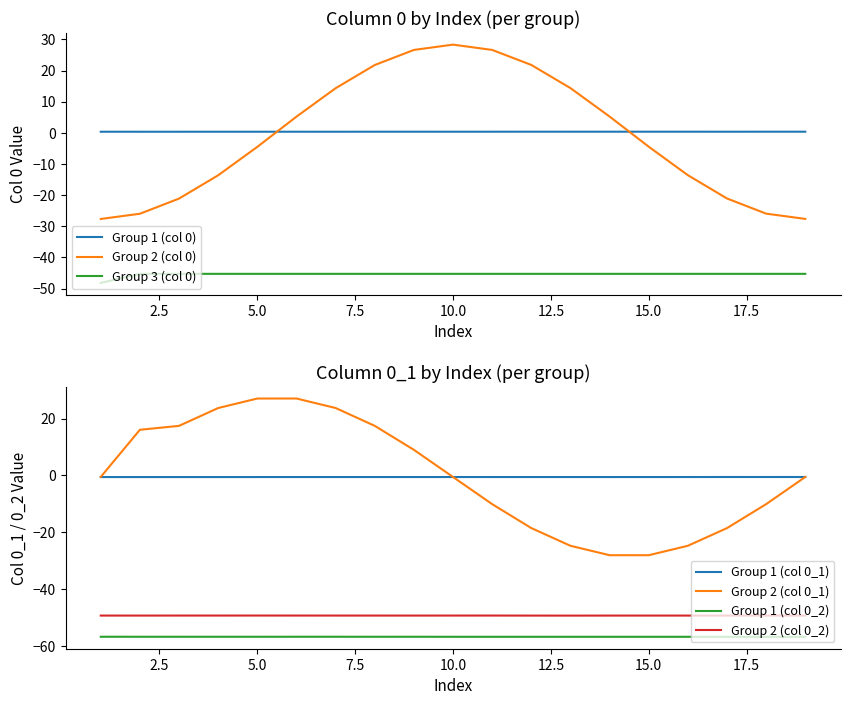

True or false: Series_2 and Series_3 intersect in this chart.

False